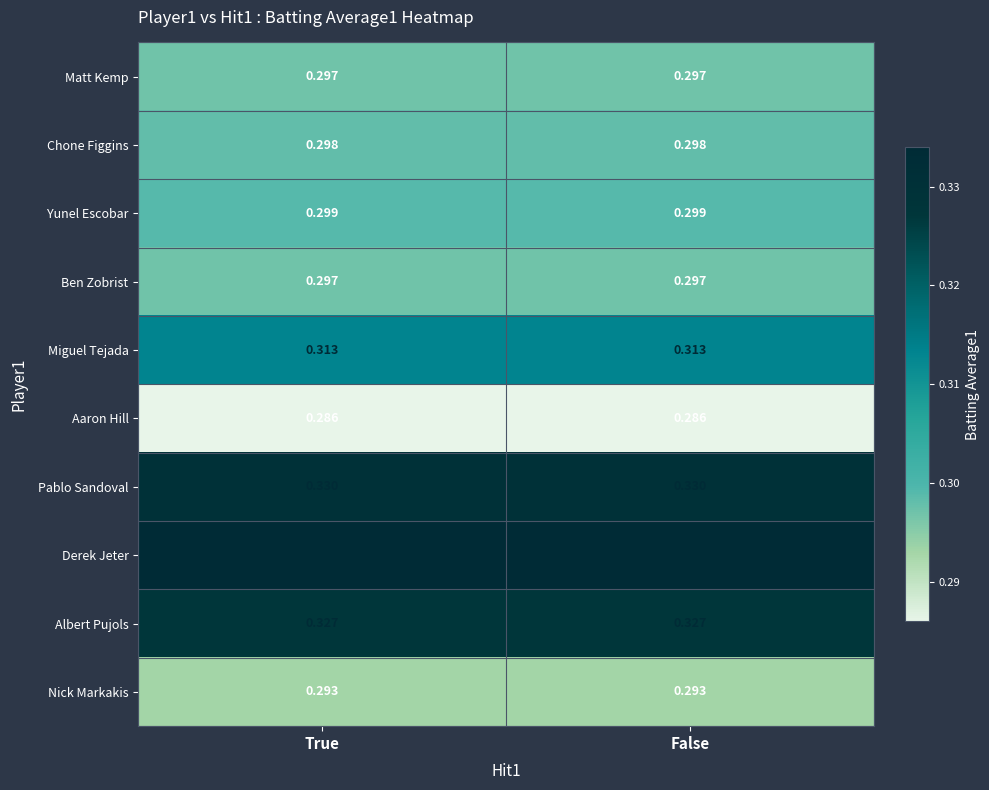

Which series has the largest total across all categories?

Derek Jeter